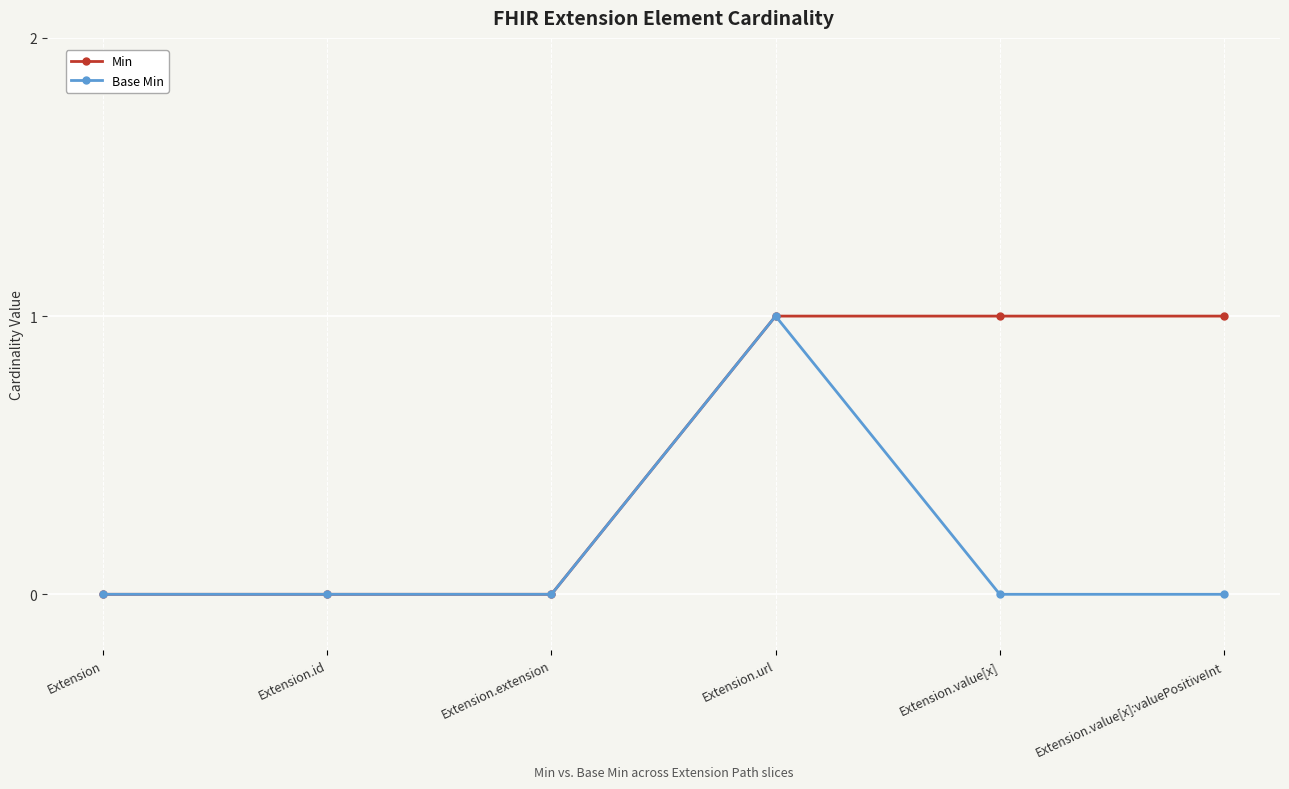

What is the sum of the Min values at Extension.value[x] and Extension.url?

2